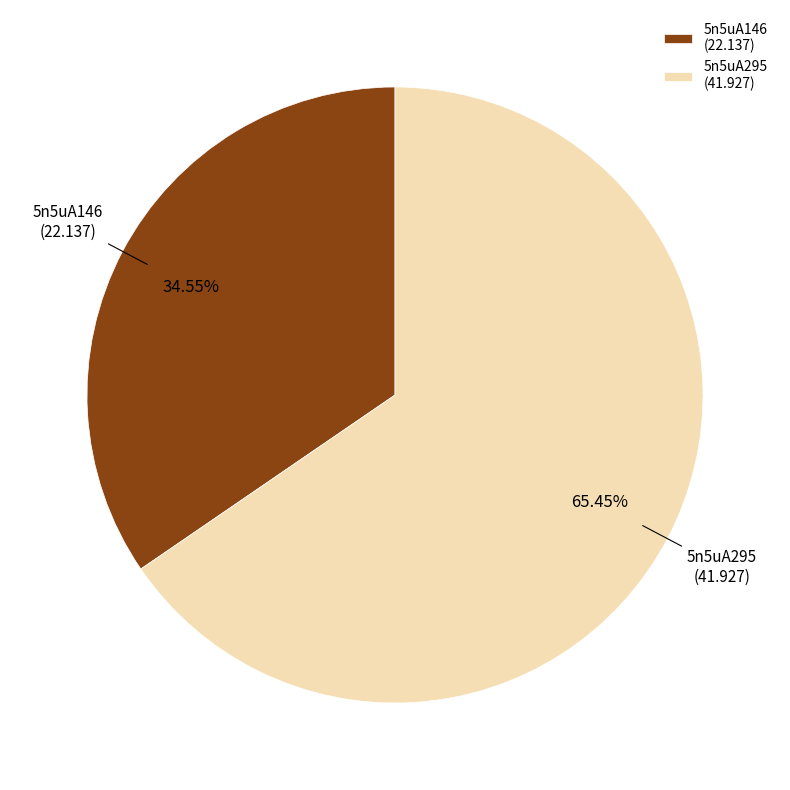

Do 5n5uA295 (41.927) and 5n5uA146 (22.137) together represent more than half of the pie?

Yes